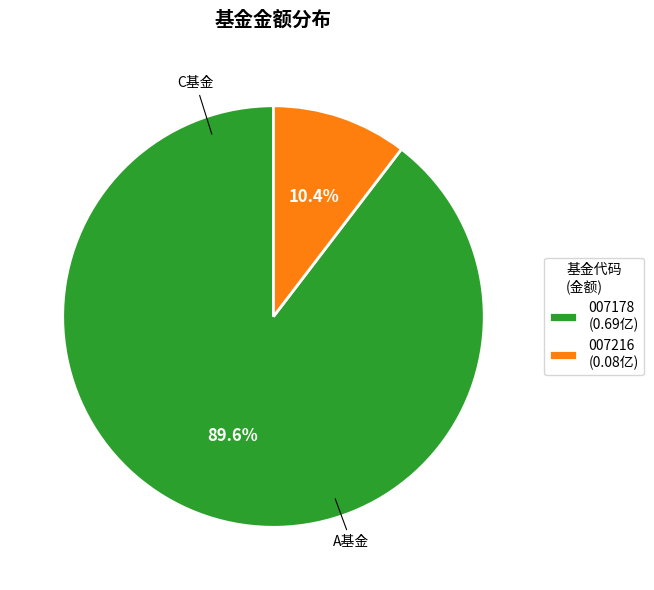

How much of the chart is everything except 007178 (0.69亿)?

10.4%